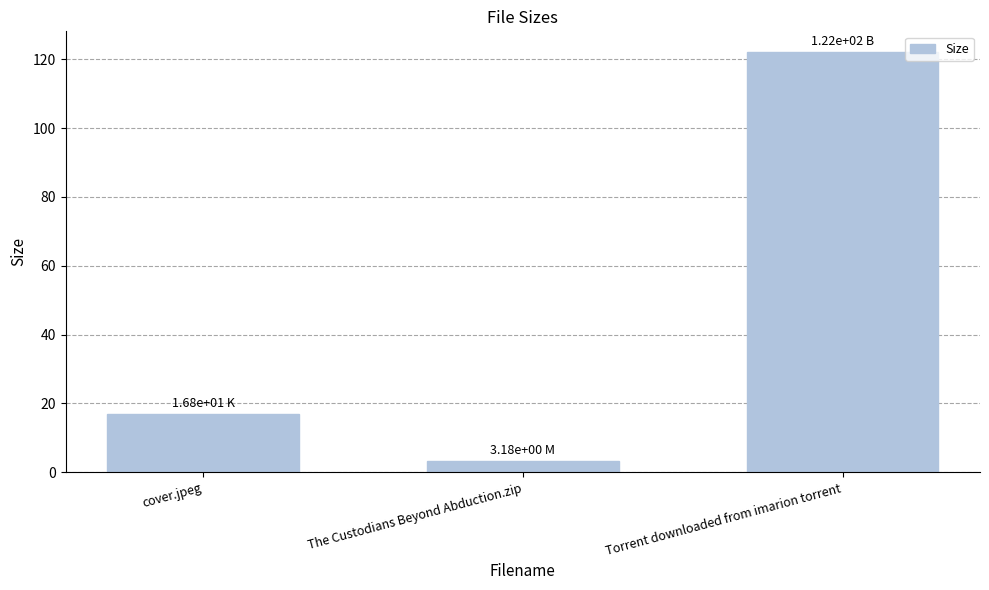

Reading left to right, what are all the values shown in this chart?

16.8	3.2	122.0